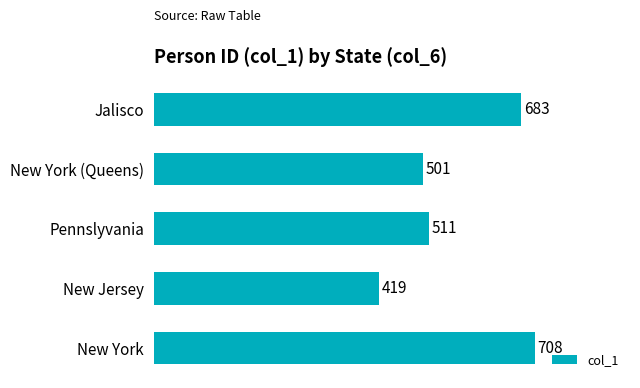

Count the number of categories in the chart.

5